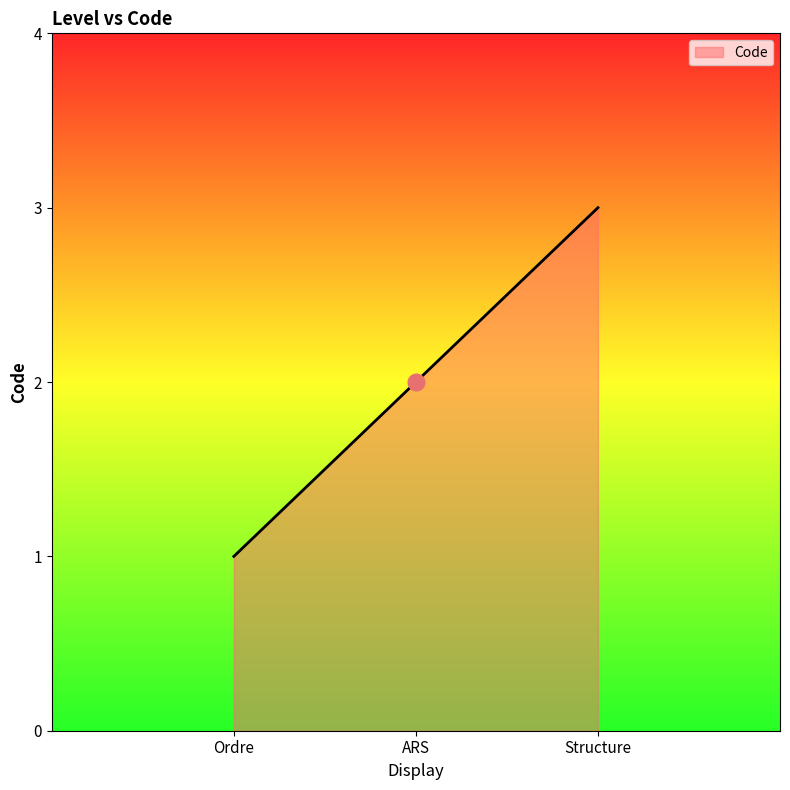

Reading left to right, transcribe all the data shown in this chart.

Ordre=1	ARS=2	Structure=3